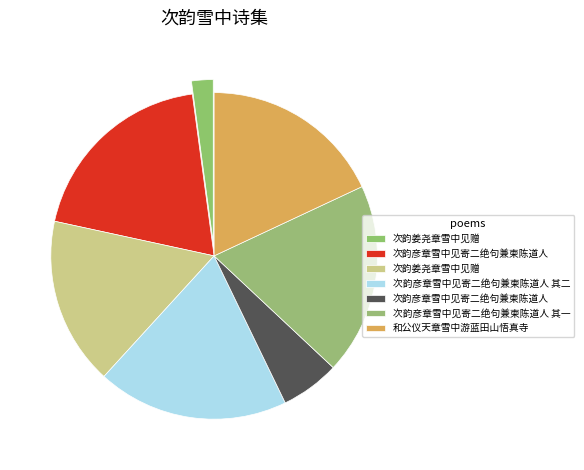

How many slices are in this pie chart?

7